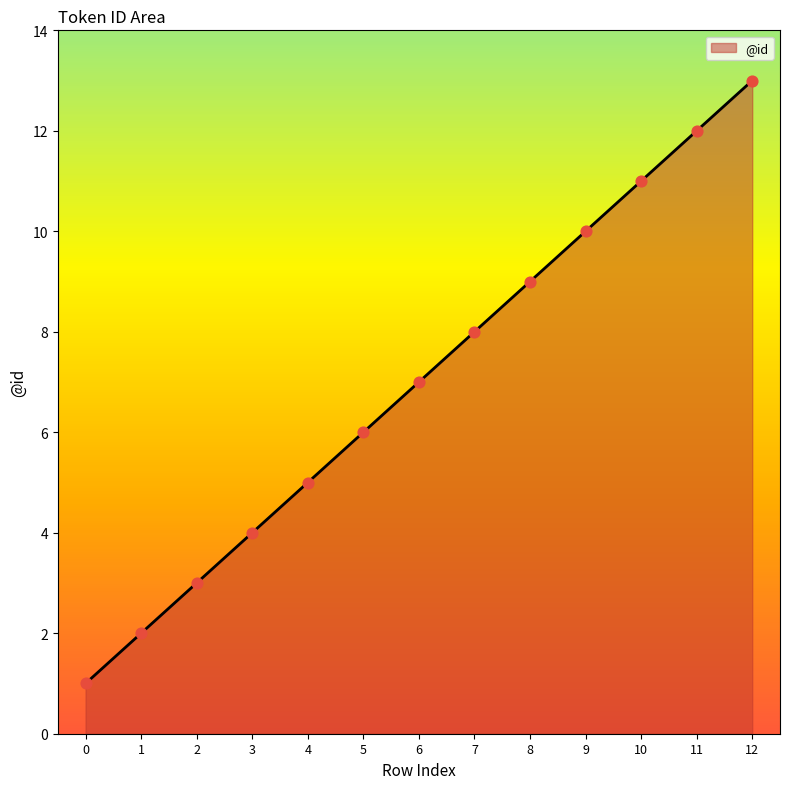

Between 5 and 3, which is larger?

5